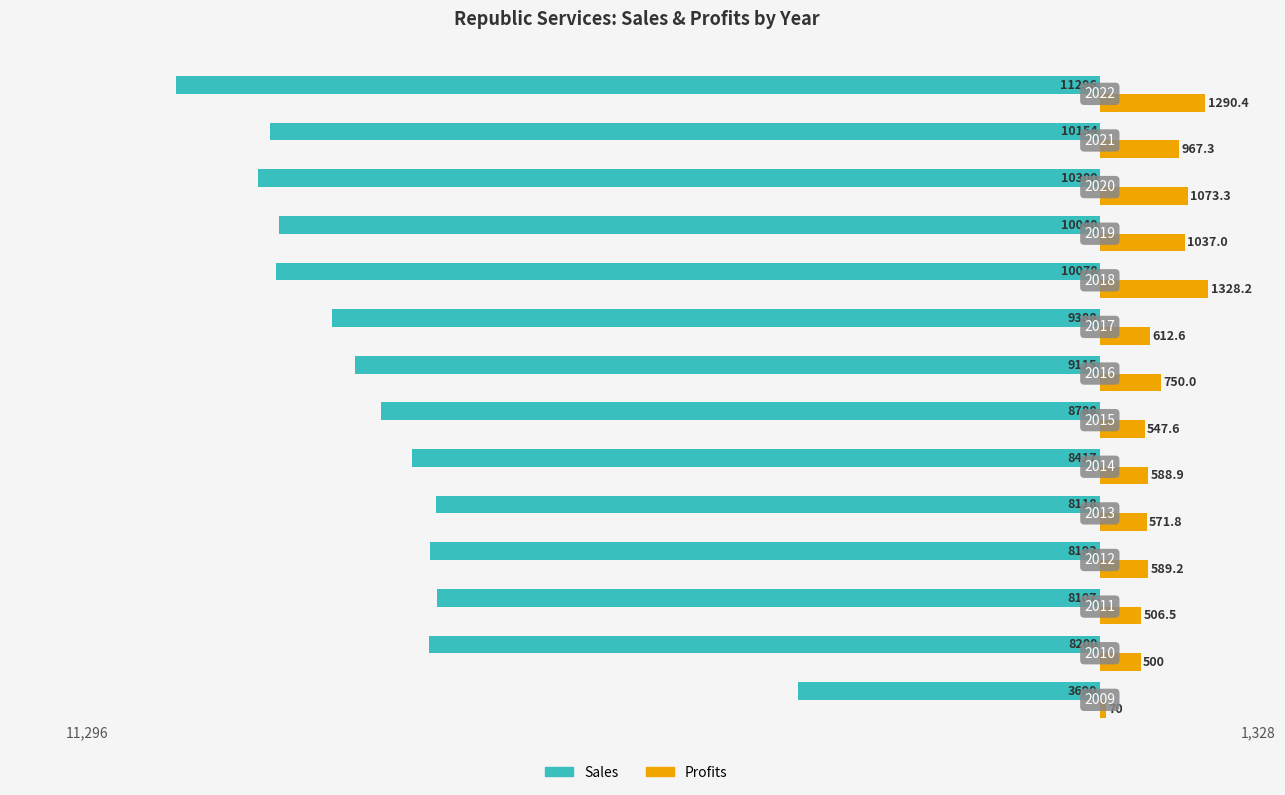

What are all the series names shown in the legend?

Sales, Profits